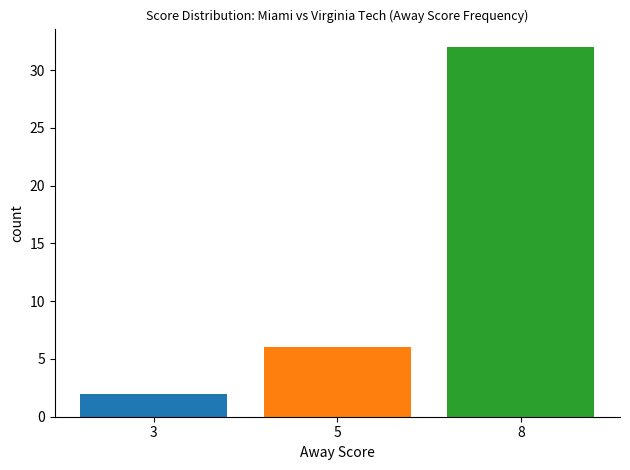

How many bars are there in total?

3